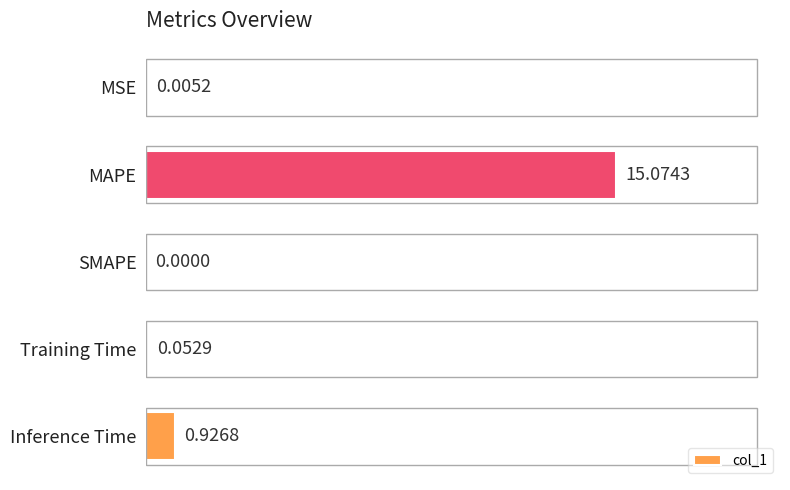

What is the average value?

3.2